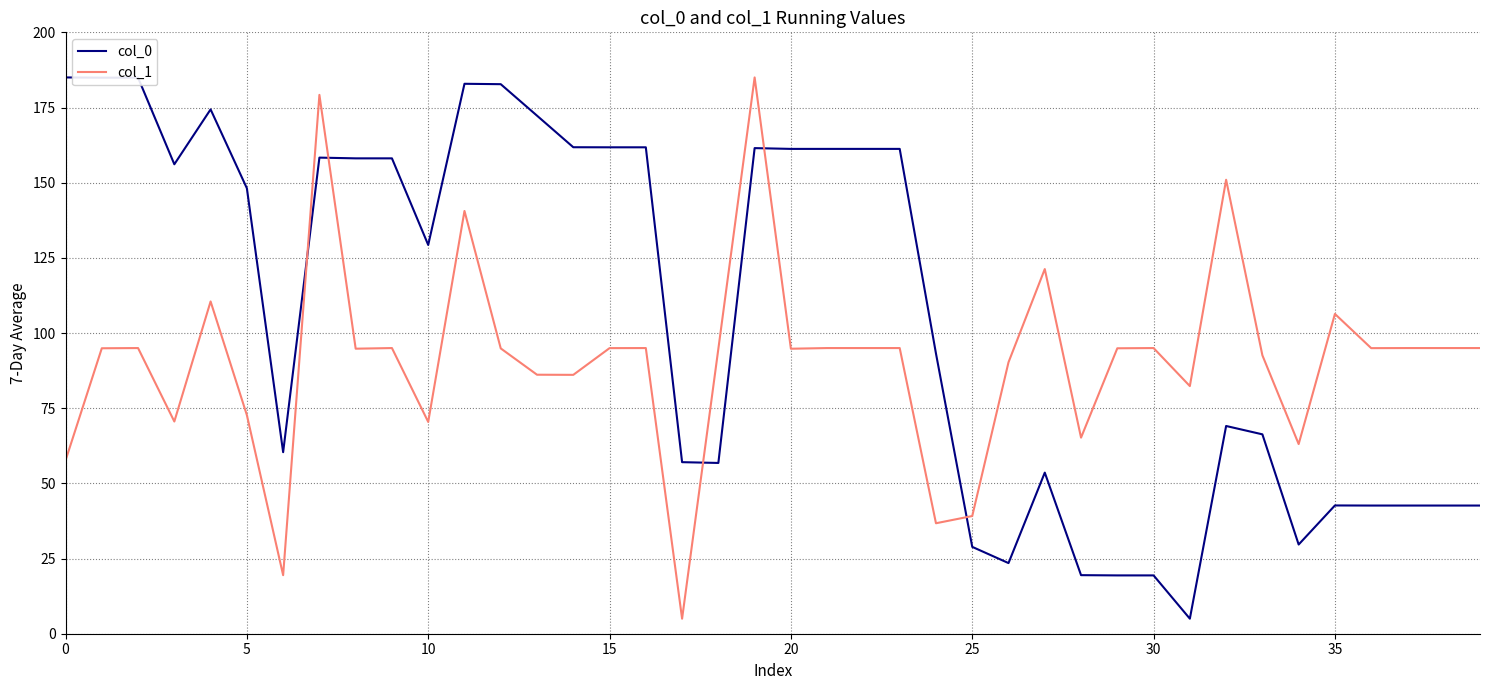

Which series has the largest total across all categories?

col_0